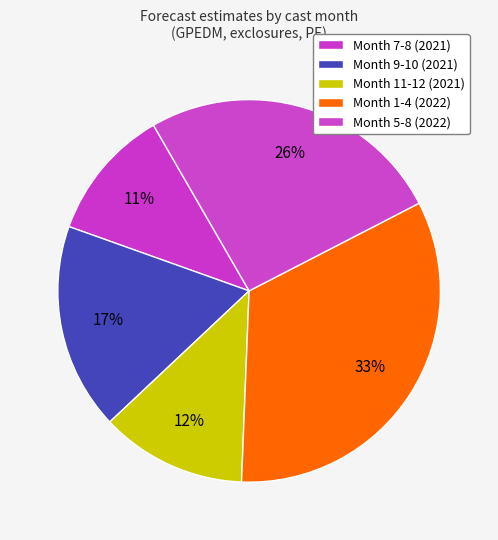

How many slices are in this pie chart?

5